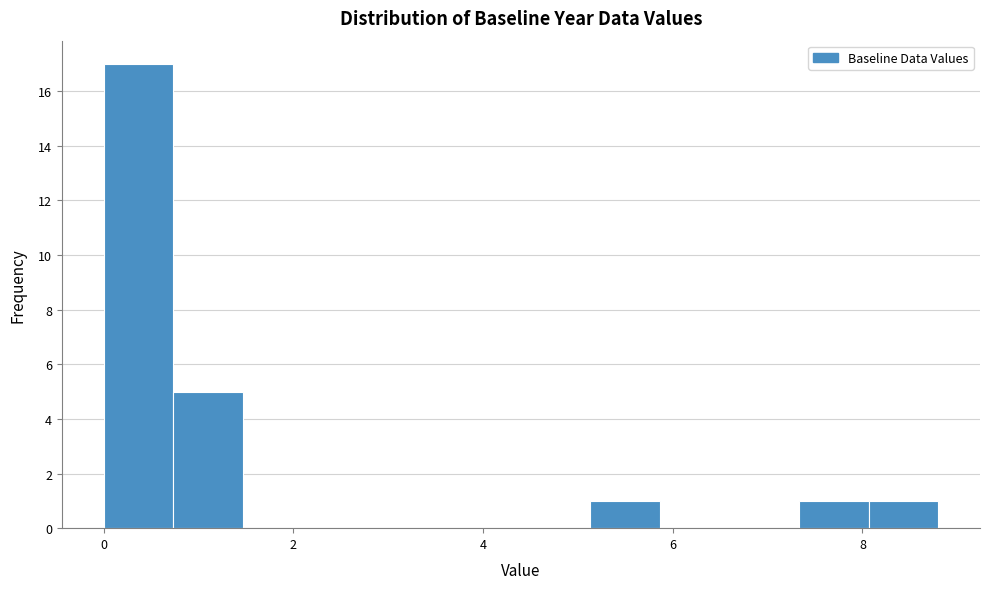

Around what value on the x-axis is the tallest bar? Give the approximate position of its centre, as read against the axis.

0.4